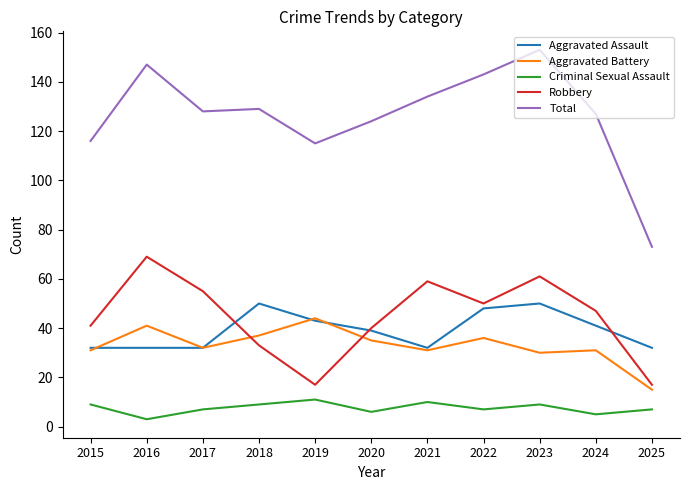

At which label does Aggravated Assault first exceed 39?

2018